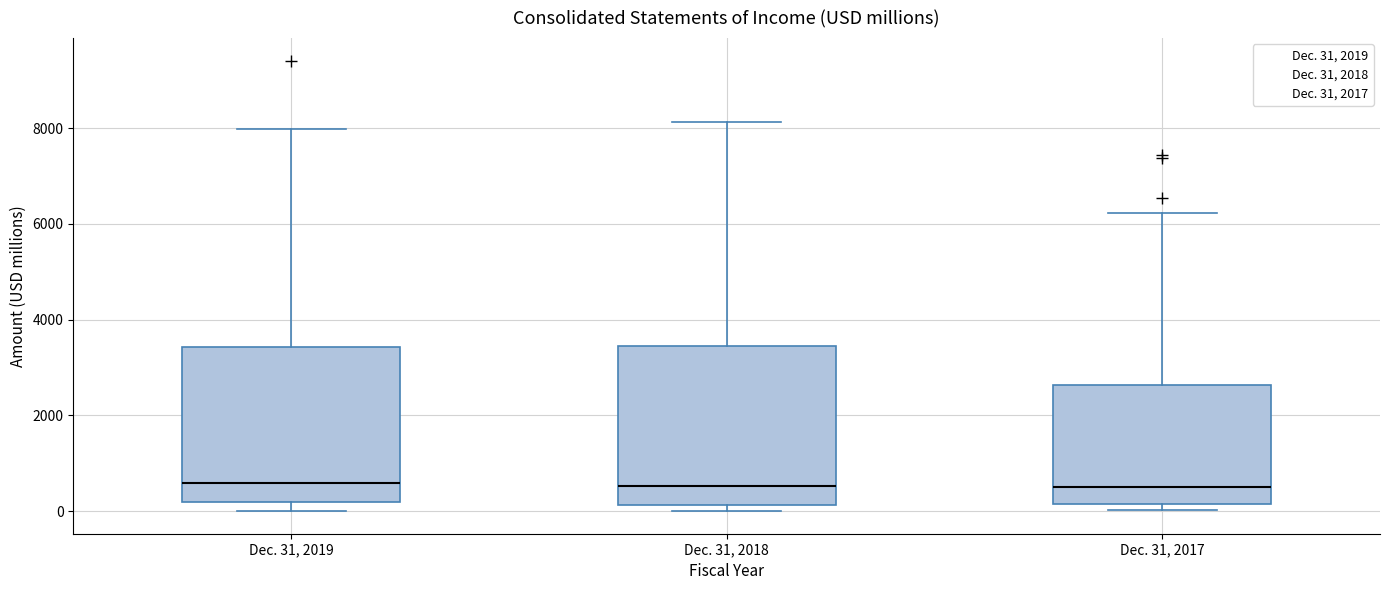

Reading left to right, read every box against the y-axis: the position of its median line, the range the box covers, and the ends of its whiskers. The values are not printed on the chart, so give them approximately, as read against the axis.

Dec. 31, 2019: median 600, box 200 to 3400, whiskers 0 to 8000
Dec. 31, 2018: median 600, box 200 to 3400, whiskers 0 to 8200
Dec. 31, 2017: median 400, box 200 to 2600, whiskers 0 to 6200